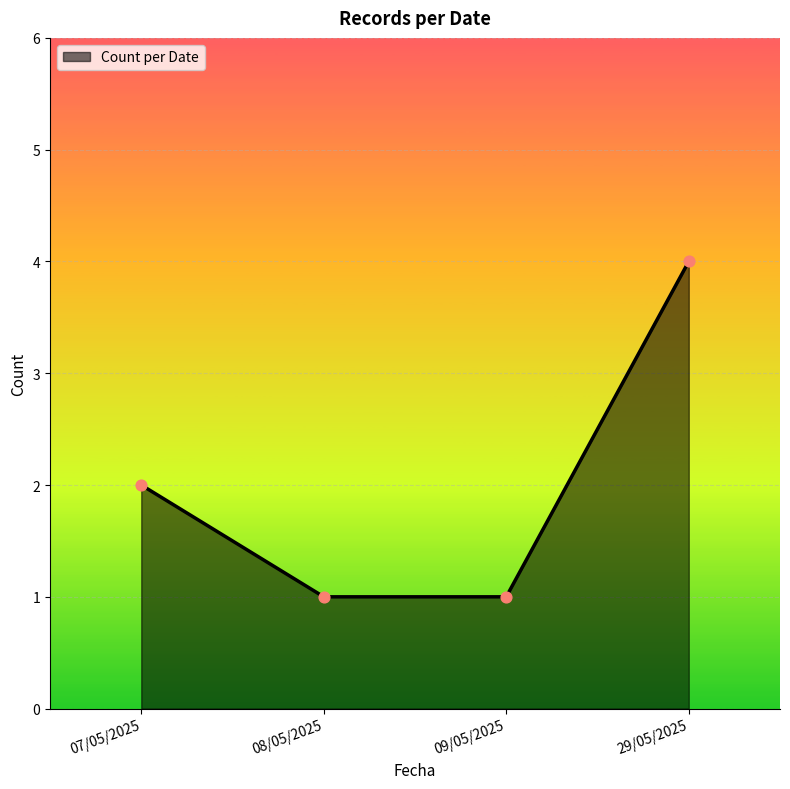

What is the change in value from 07/05/2025 to 09/05/2025?

-1